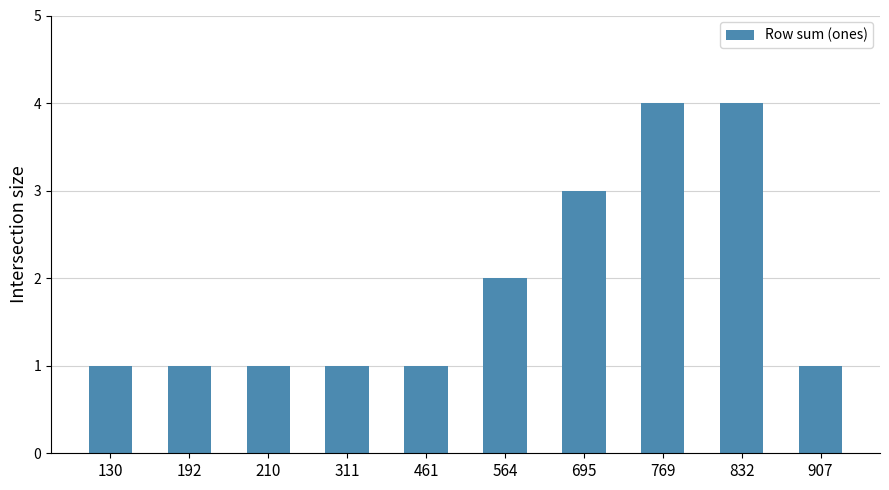

Reading left to right, transcribe all the data shown in this chart.

130=1	192=1	210=1	311=1	461=1	564=2	695=3	769=4	832=4	907=1